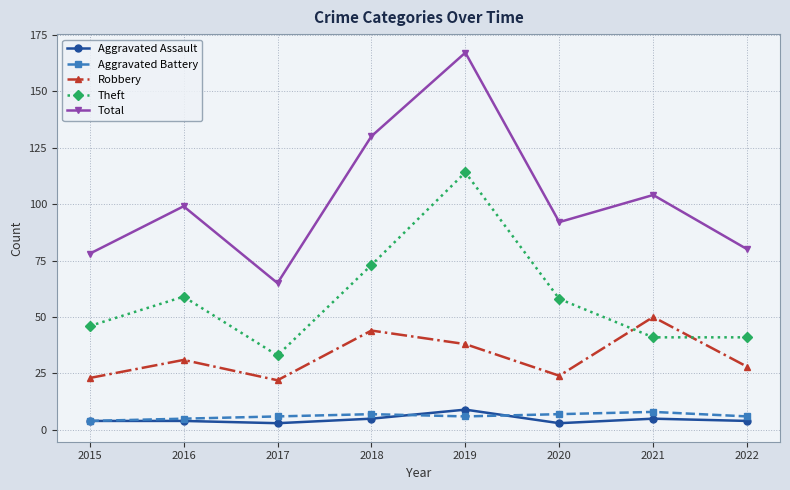

What is the value of the Theft point at the 1st from the left?

46